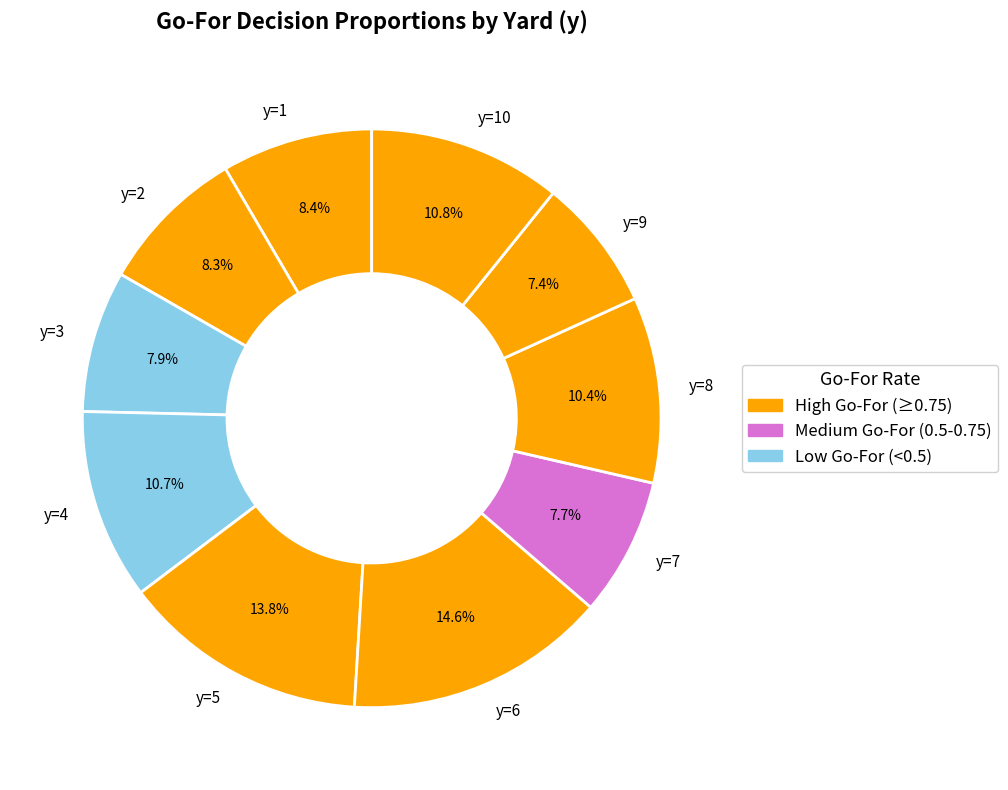

Is there any slice that represents more than half of the pie?

No